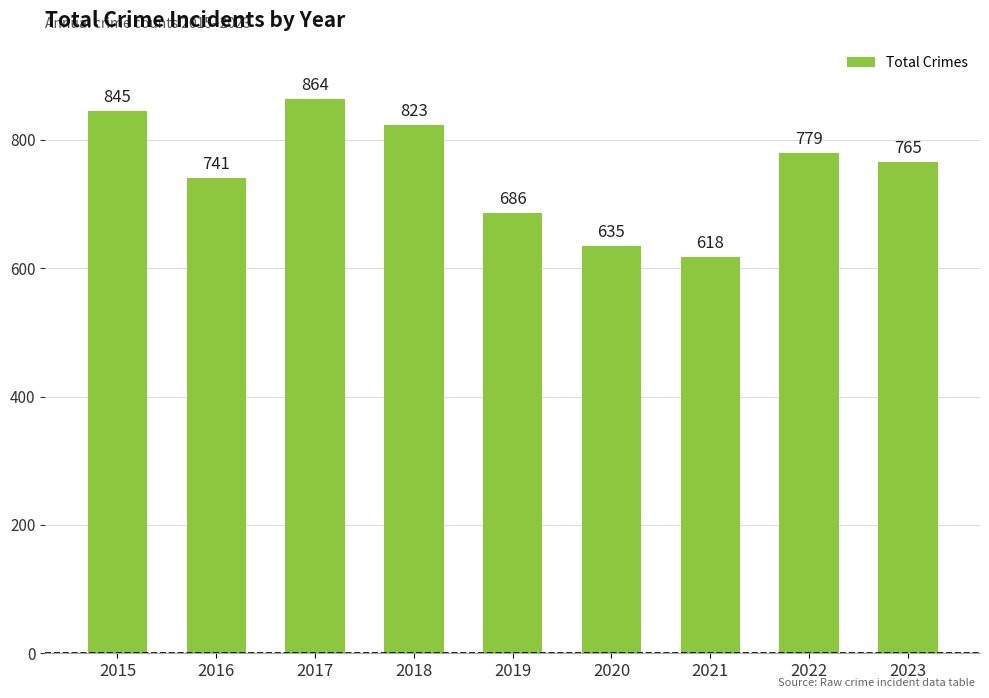

At which category does the chart reach its minimum across all series?

2021